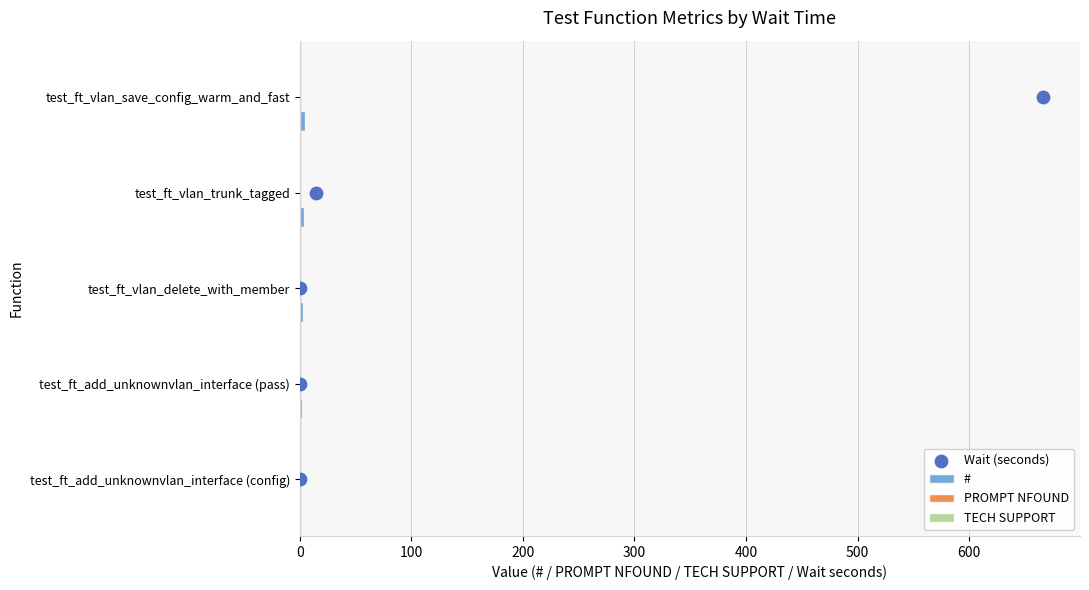

Is the value of # at 400 greater than the value of Wait (seconds) at 100?

Yes